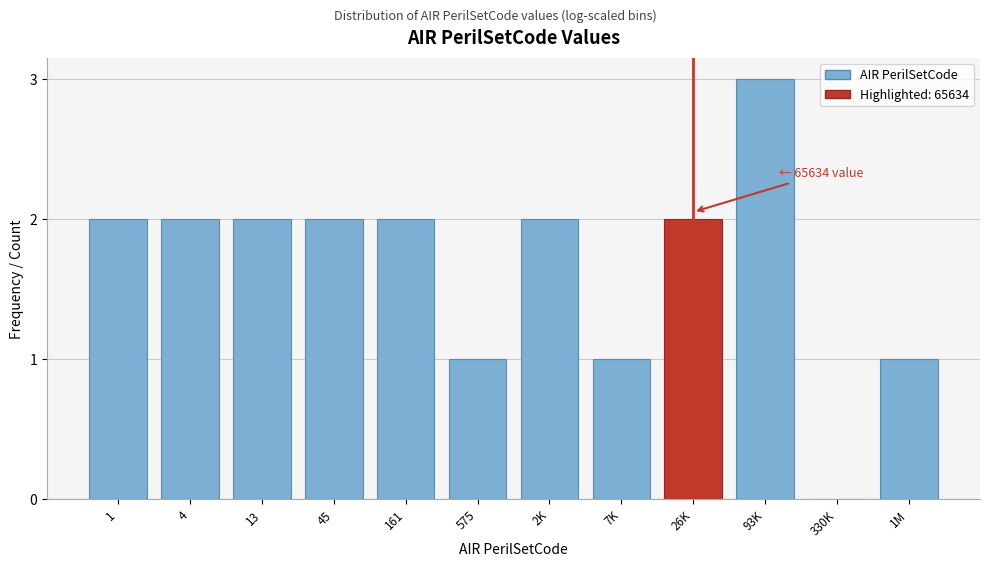

Reading left to right, transcribe all the data shown in this chart.

1=2	4=2	13=2	45=2	161=2	575=1	2K=2	7K=1	26K=2	93K=3	330K=0	1M=1